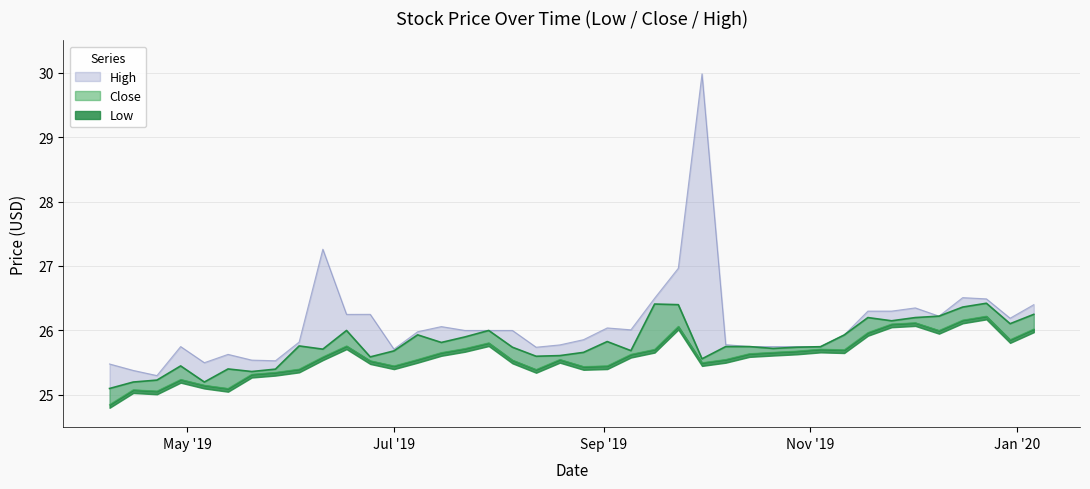

What is the label of the 7th point from the left?

2019-05-20